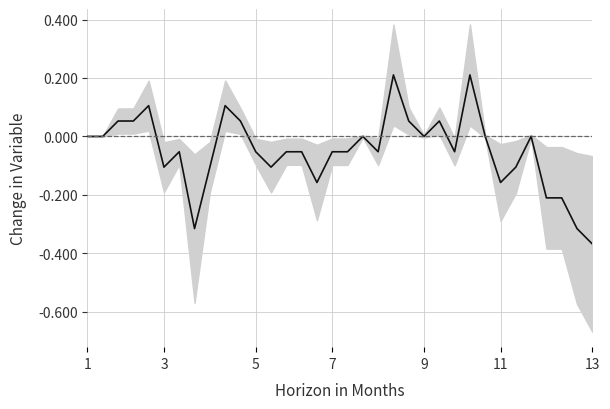

Does the chart display data point markers on the line(s)?

No